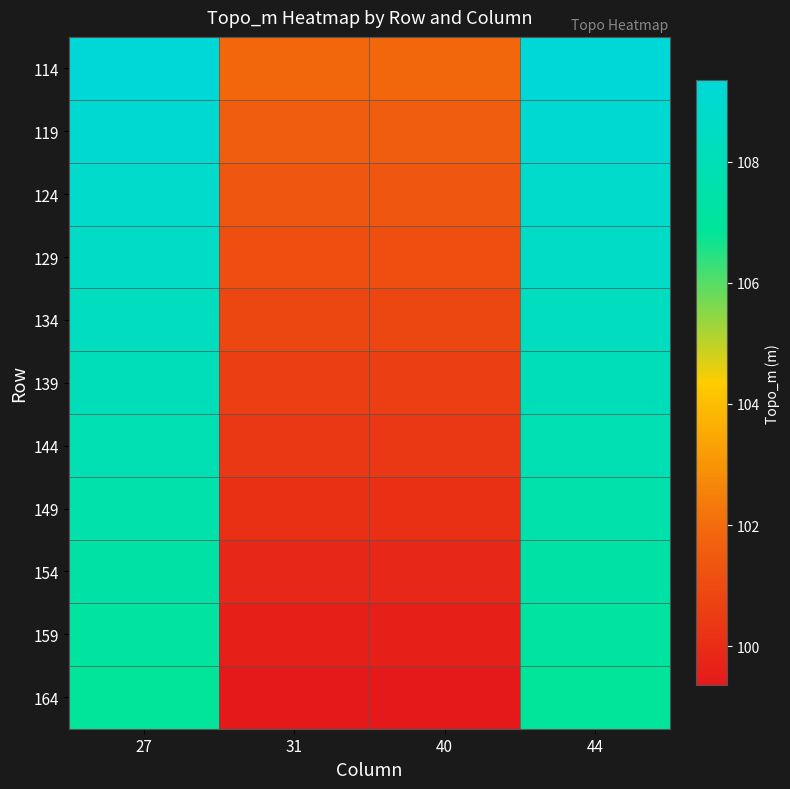

Reading left to right, extract all data points from this chart.

114: 27=109.3	31=101.8	40=101.8	44=109.3
119: 27=109.1	31=101.6	40=101.6	44=109.1
124: 27=108.8	31=101.3	40=101.3	44=108.8
129: 27=108.6	31=101.1	40=101.1	44=108.6
134: 27=108.3	31=100.8	40=100.8	44=108.3
139: 27=108.1	31=100.6	40=100.6	44=108.1
144: 27=107.8	31=100.3	40=100.3	44=107.8
149: 27=107.6	31=100.1	40=100.1	44=107.6
154: 27=107.3	31=99.8	40=99.8	44=107.3
159: 27=107.1	31=99.6	40=99.6	44=107.1
164: 27=106.8	31=99.3	40=99.3	44=106.8